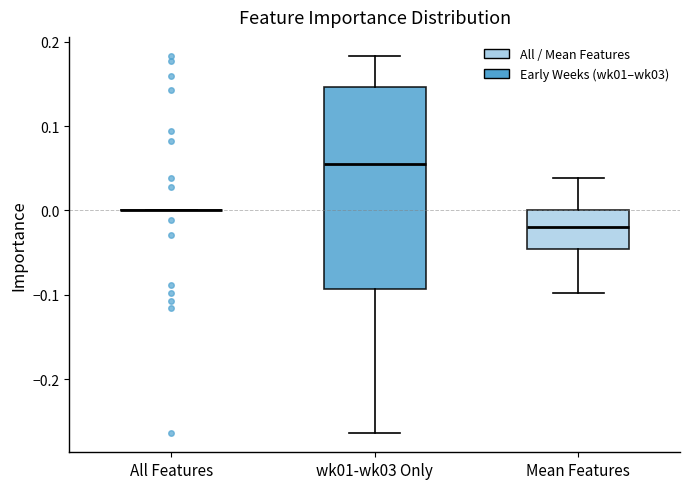

Reading left to right, transcribe this box plot: for each box, give where its median line is, the range the box spans, and where its two whiskers end, as read against the y-axis. The values are not printed on the chart, so give them approximately, as read against the axis.

All Features: box collapsed to a line at 0.00, whiskers 0.00 to 0.00
wk01-wk03 Only: median 0.05, box -0.09 to 0.15, whiskers -0.26 to 0.18
Mean Features: median -0.02, box -0.05 to 0.00, whiskers -0.10 to 0.04